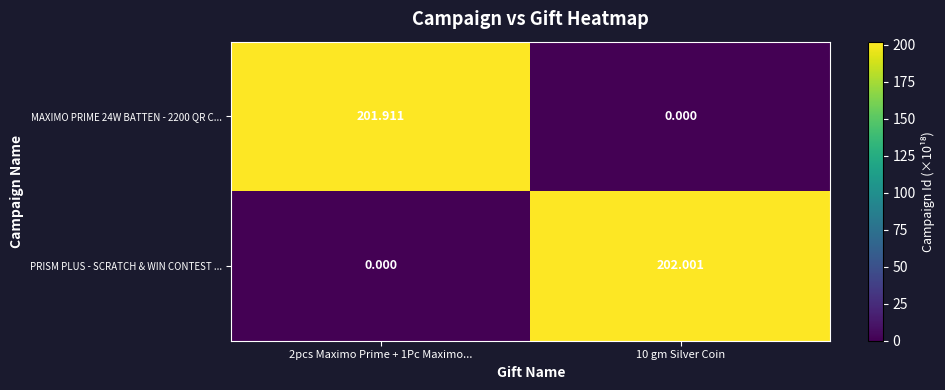

The PRISM PLUS - SCRATCH & WIN CONTEST ... series shows 202.0 at 10 gm Silver Coin. True or false?

True